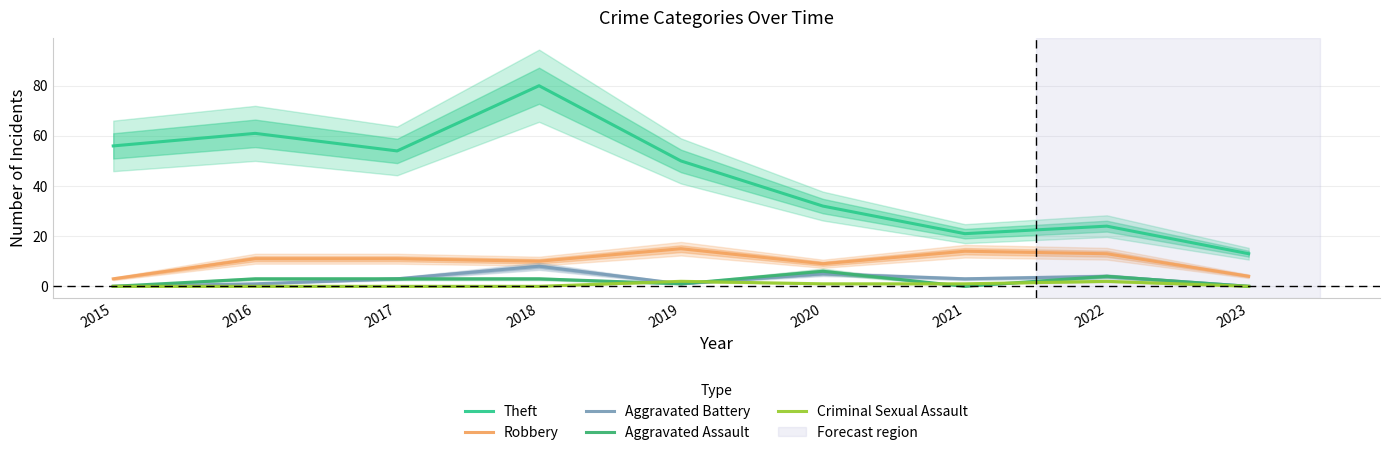

What are all the series names shown in the legend?

Theft, Robbery, Aggravated Battery, Aggravated Assault, Criminal Sexual Assault